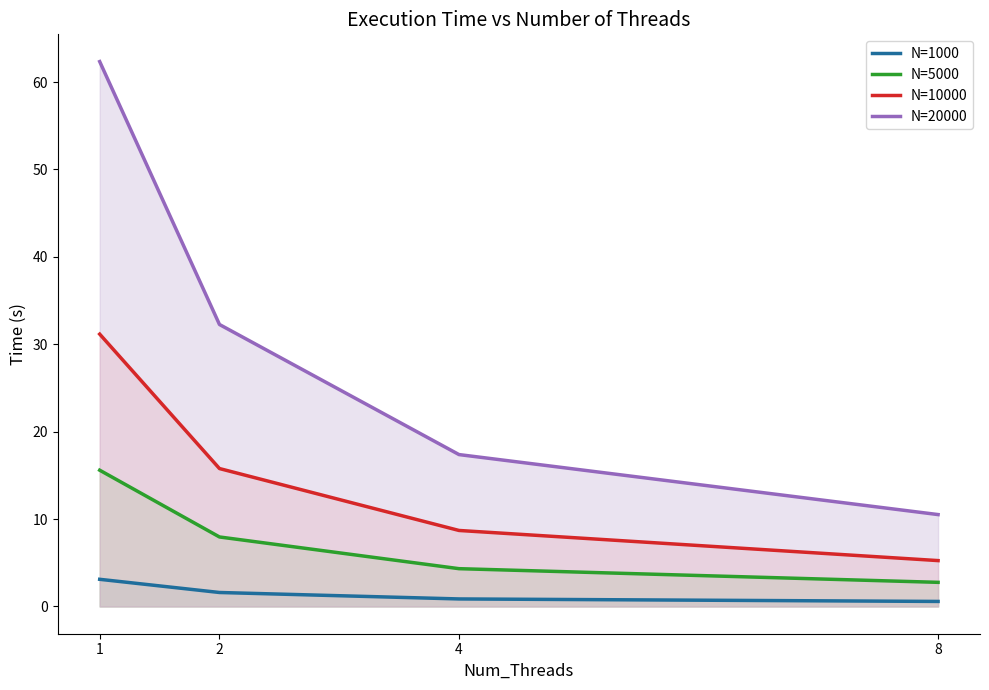

The N=1000 series shows 1.6 at 2. True or false?

True